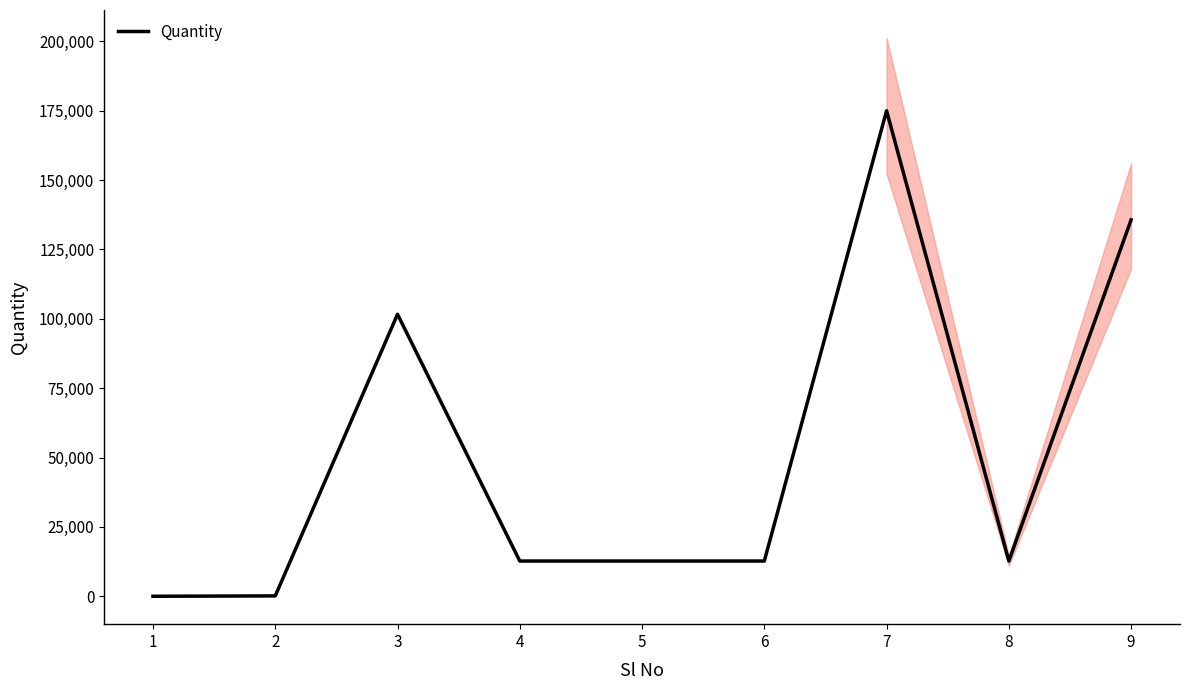

The chart shows a value of 12706.1 at 4. True or false?

True